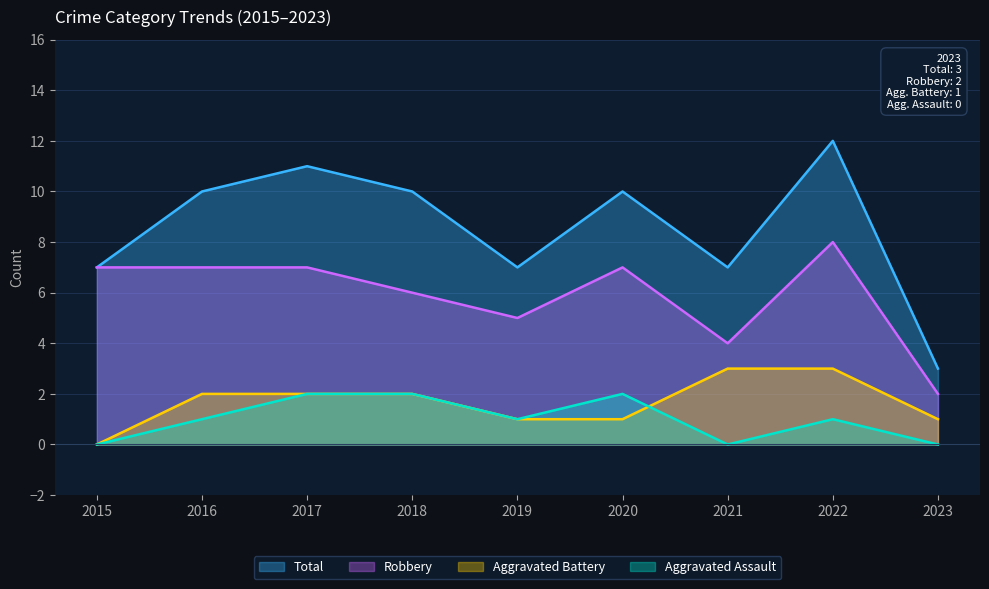

At 2016, list the series in order from largest to smallest.

Total, Robbery, Aggravated Battery, Aggravated Assault